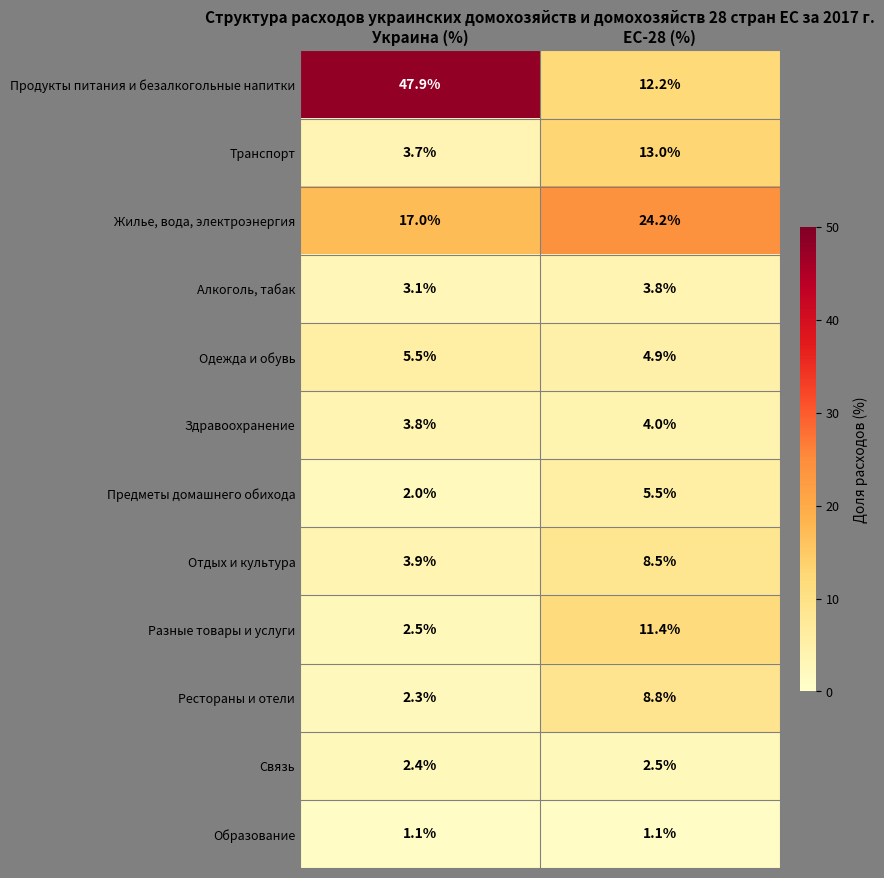

What is the difference between the highest and lowest values at Украина (%)?

46.8